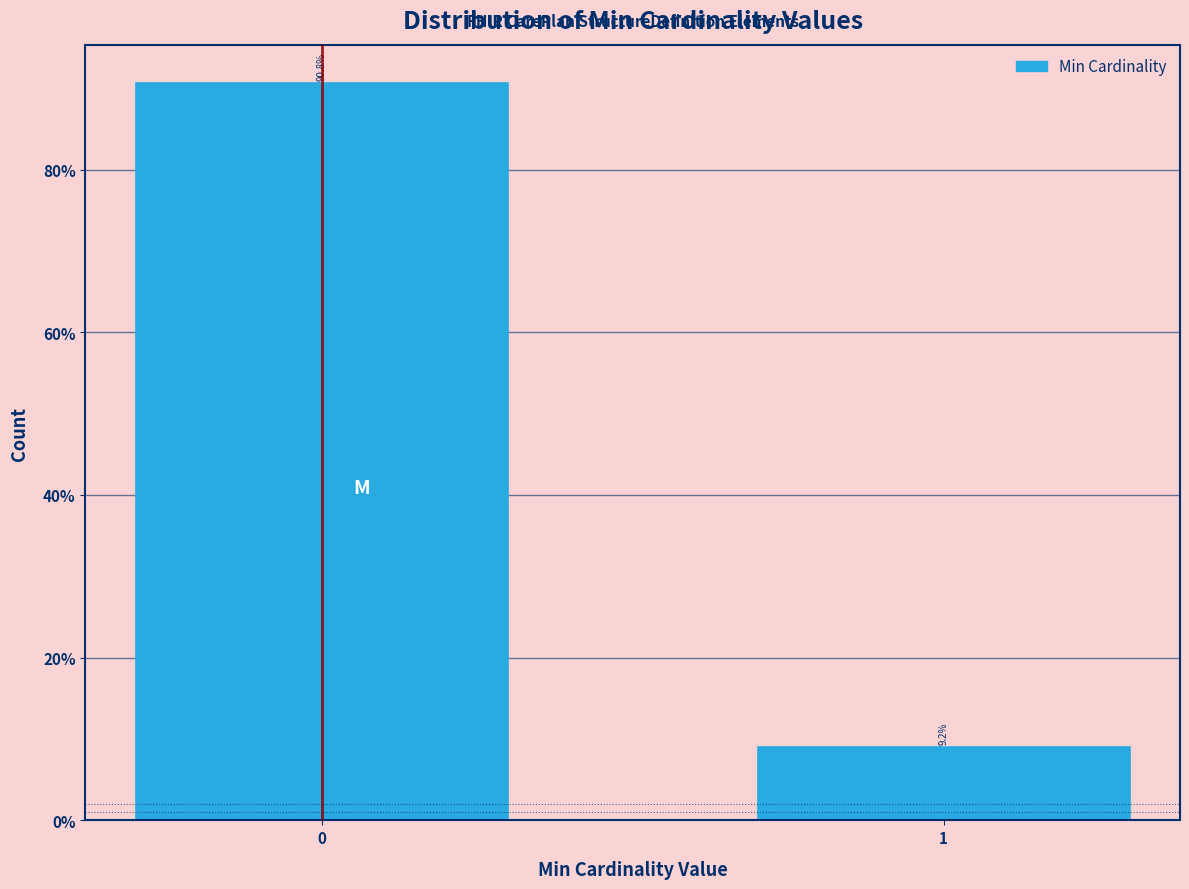

Are the bars horizontal?

No